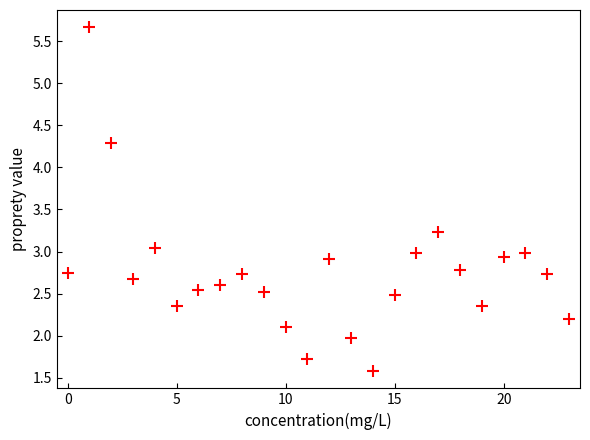

What is the range of Y values (max minus min)?

4.1